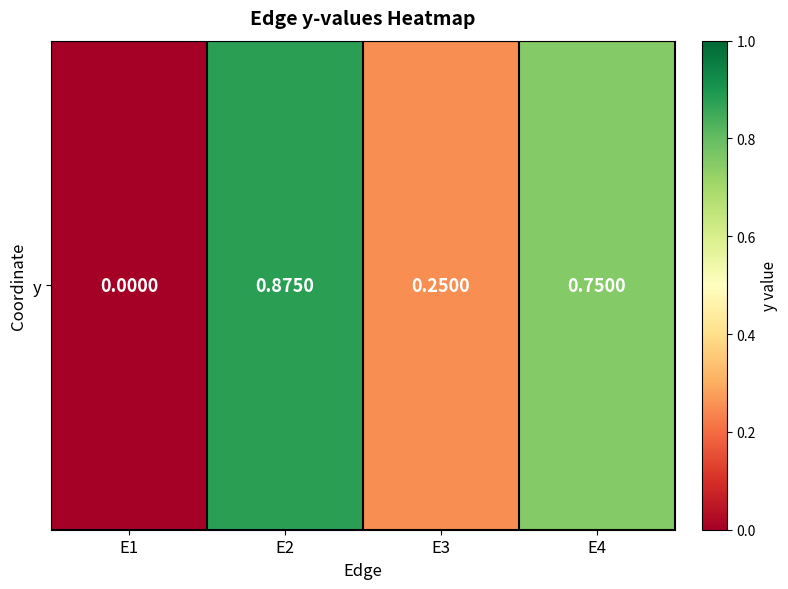

Reading left to right, extract all data points from this chart.

E1=0.0	E2=0.9	E3=0.2	E4=0.8